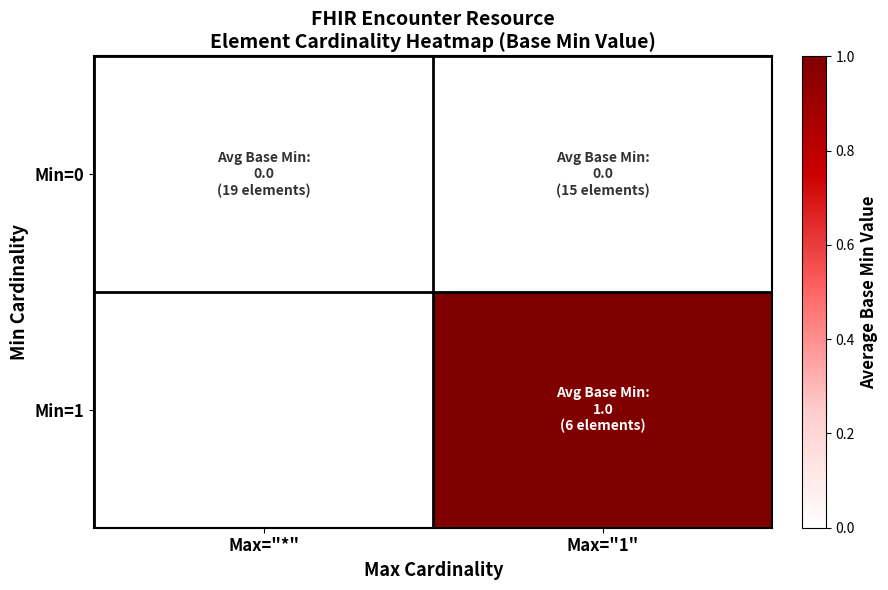

At how many categories does at least one series exceed 0?

1